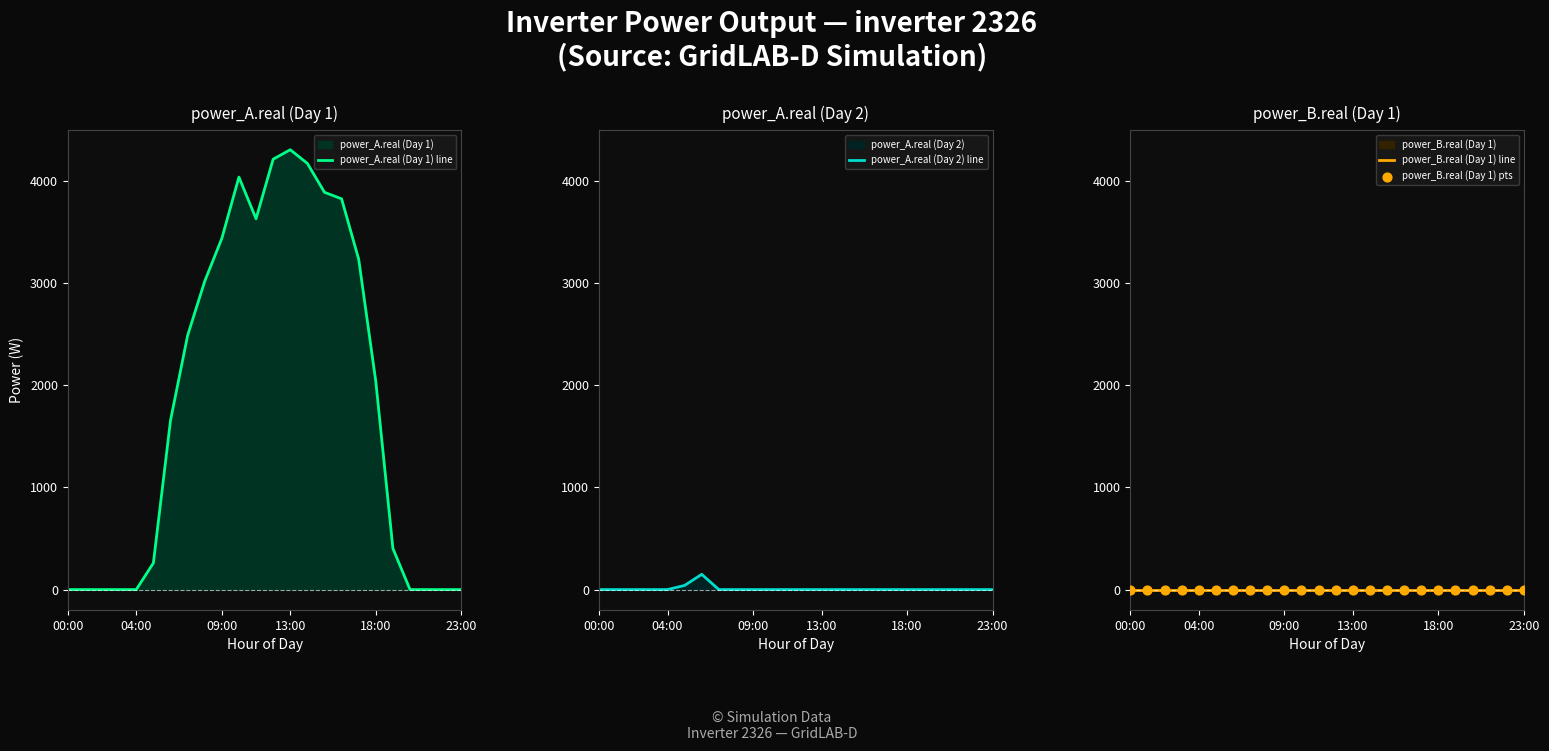

Which series contains the highest Y value?

power_A.real (Day 1) line